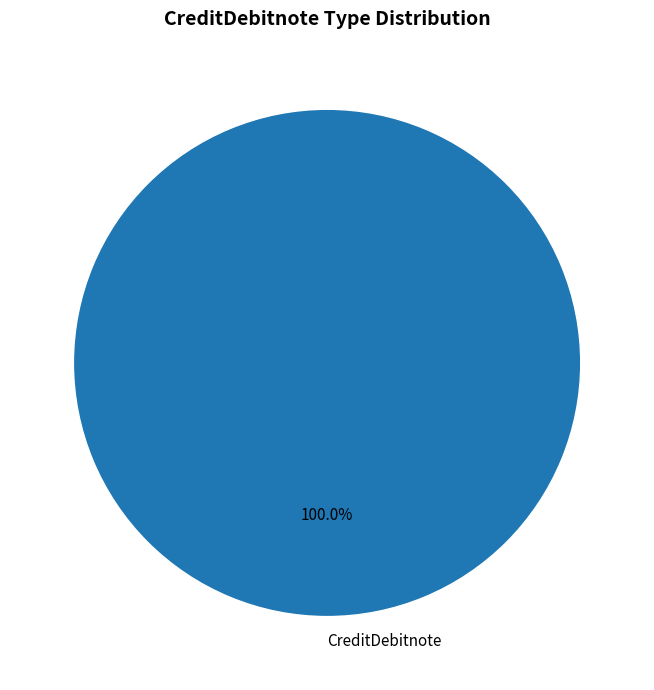

Rank the categories by value from highest to lowest.

CreditDebitnote